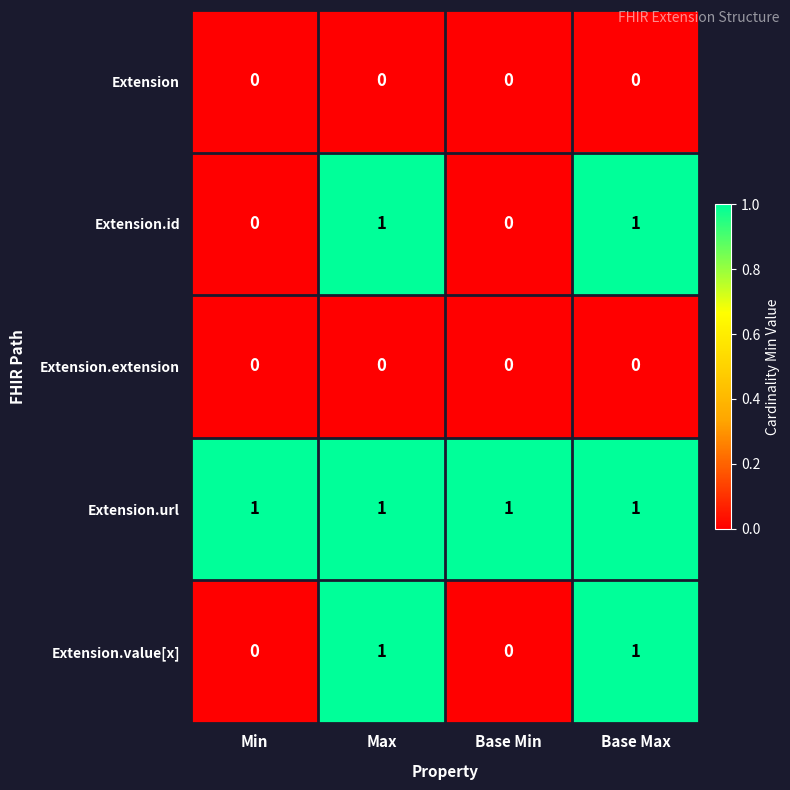

What is the difference between the highest and lowest values at Base Max?

1